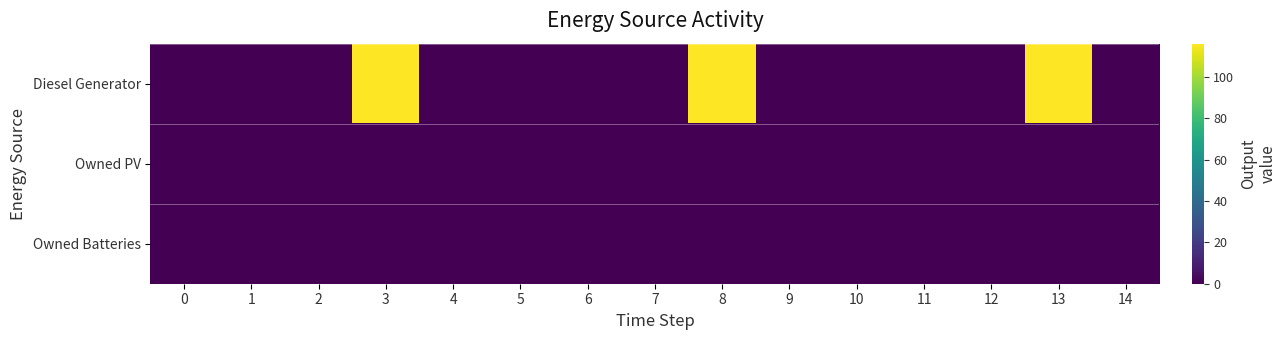

Reading left to right, list all the values displayed in this chart.

row_0: 0=0	1=0	2=0	3=116	4=0	5=0	6=0	7=0	8=116	9=0	10=0	11=0	12=0	13=116	14=0
row_1: 0=0	1=0	2=0	3=0	4=0	5=0	6=0	7=0	8=0	9=0	10=0	11=0	12=0	13=0	14=0
row_2: 0=0	1=0	2=0	3=0	4=0	5=0	6=0	7=0	8=0	9=0	10=0	11=0	12=0	13=0	14=0